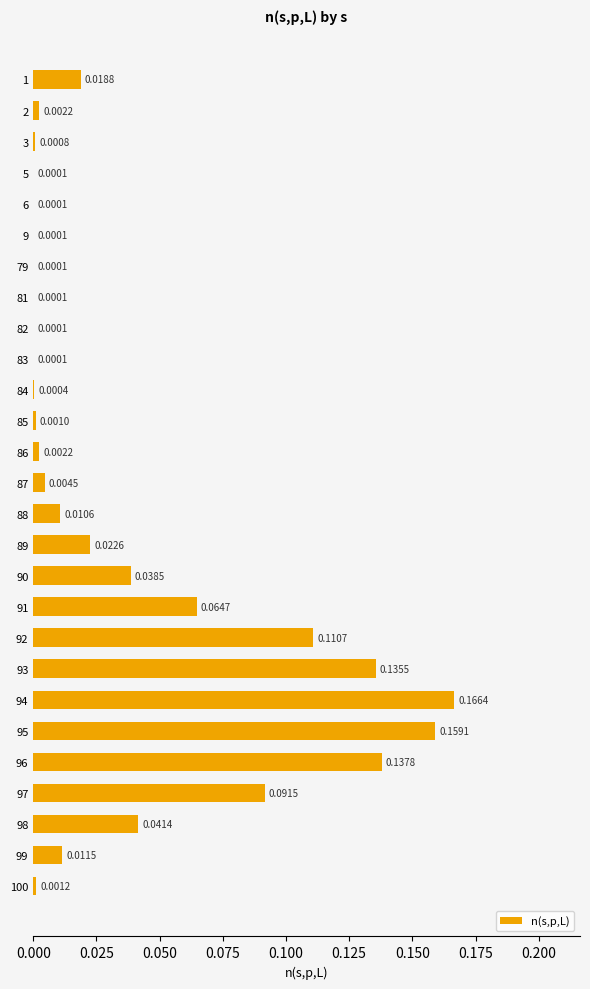

Between 85 and 89, which is larger?

89